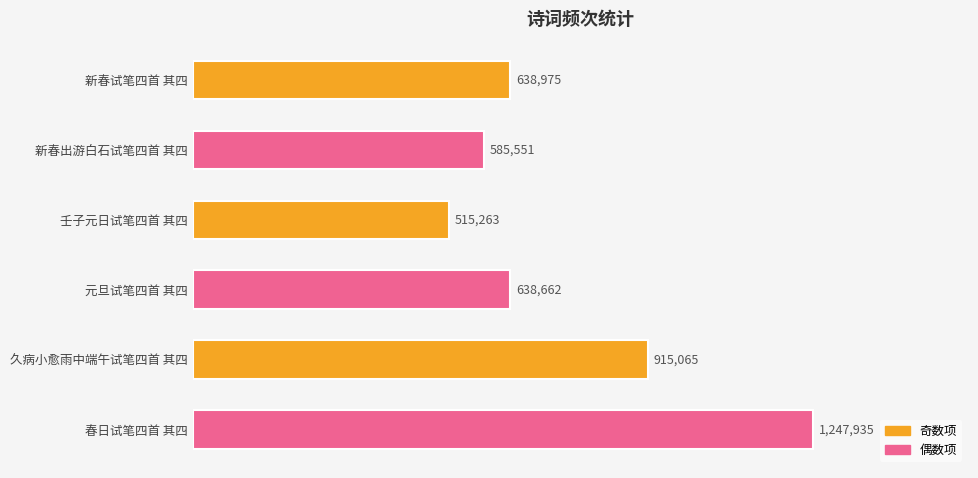

What is the greatest value displayed?

1247935